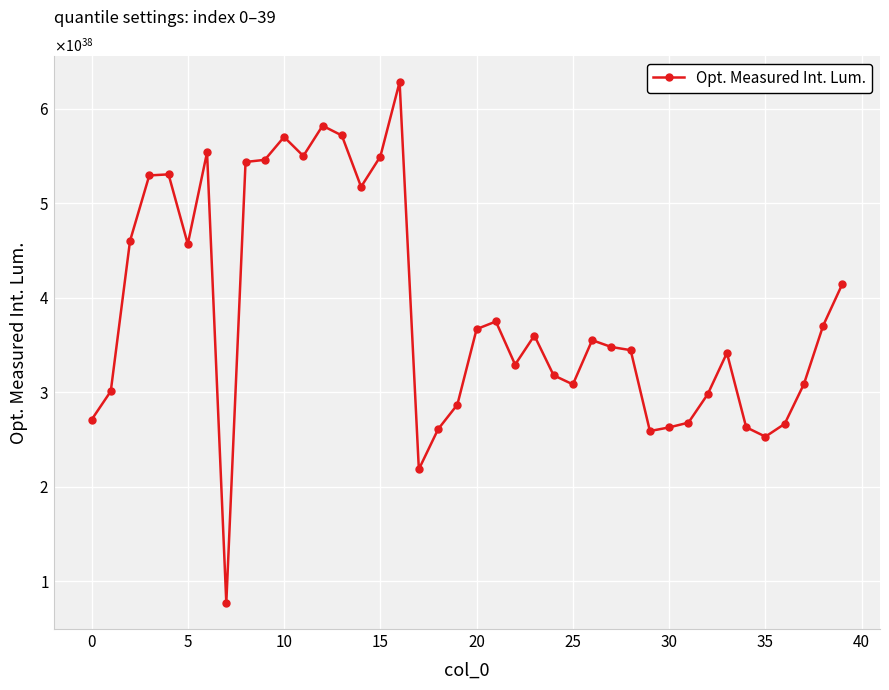

Does the chart have visible grid lines?

Yes